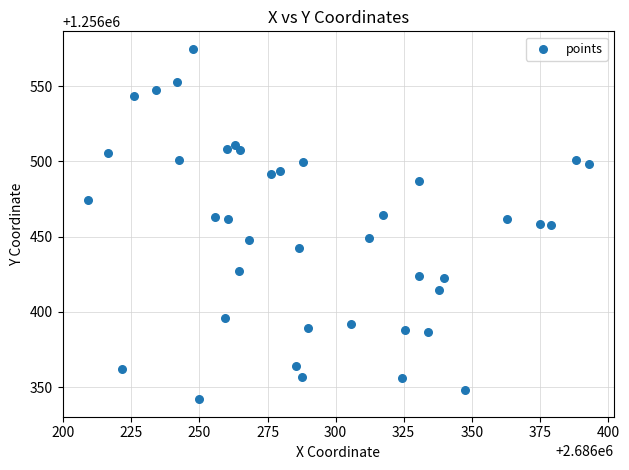

What is the range of X values (max minus min)?

184.2